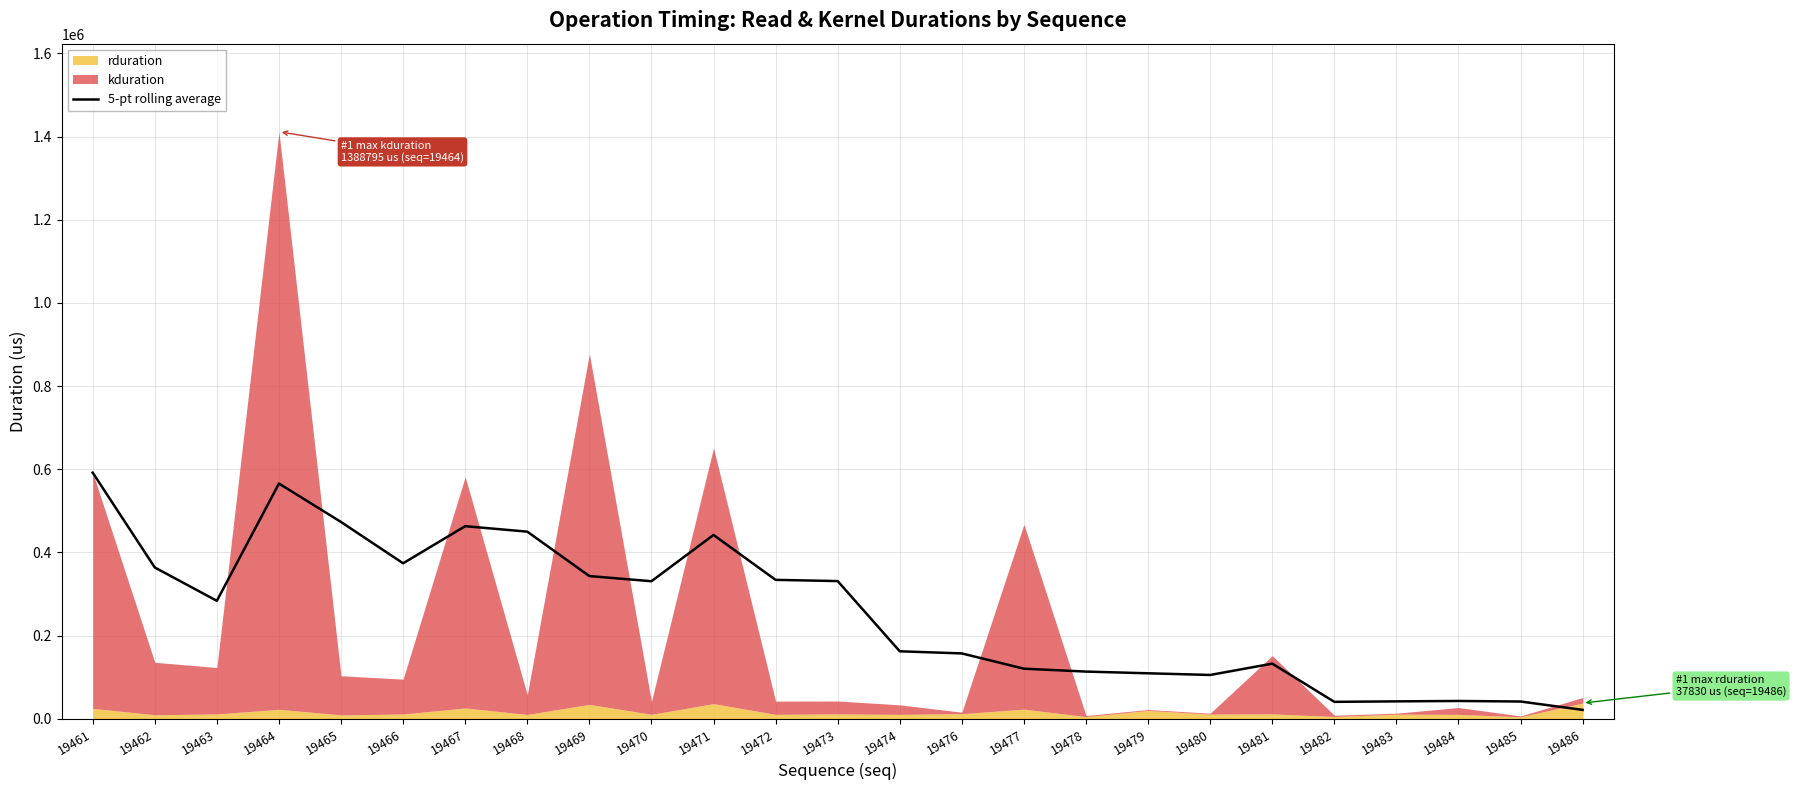

What is the value of the 2nd point from the left?

363892.5